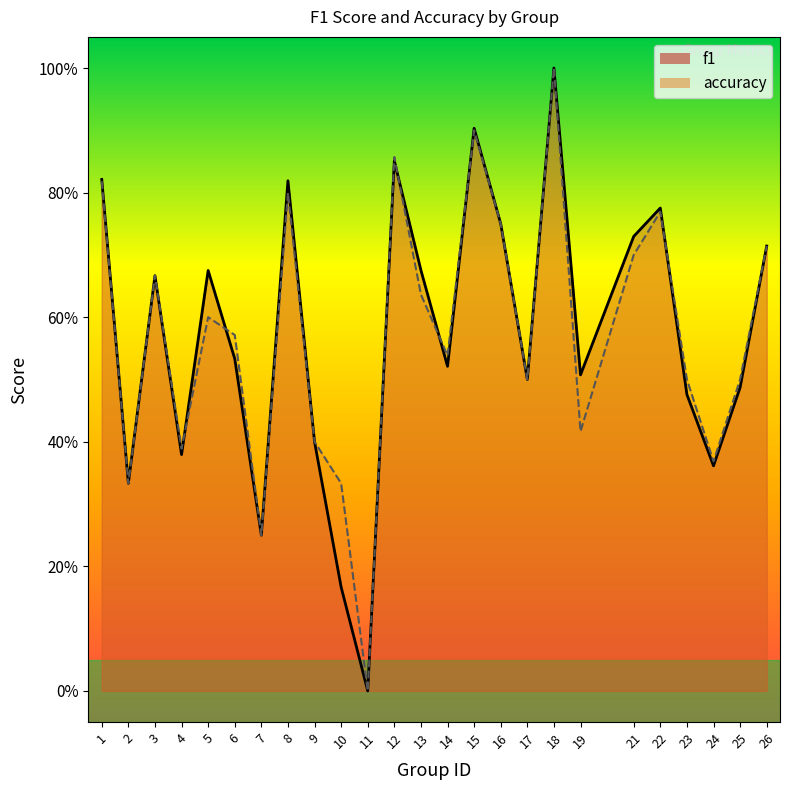

At 2, list the series in order from smallest to largest.

f1, accuracy